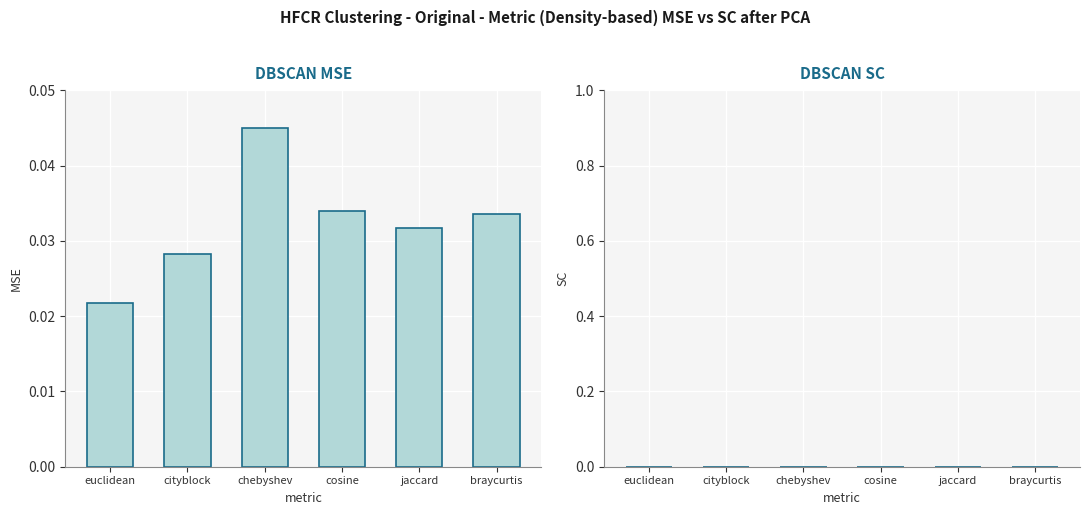

The chart shows a value of 0.1 at chebyshev. True or false?

False